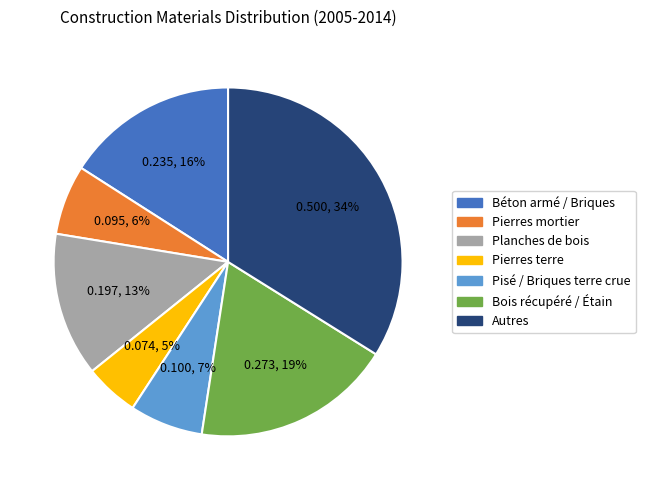

Is there any slice that represents more than half of the pie?

No